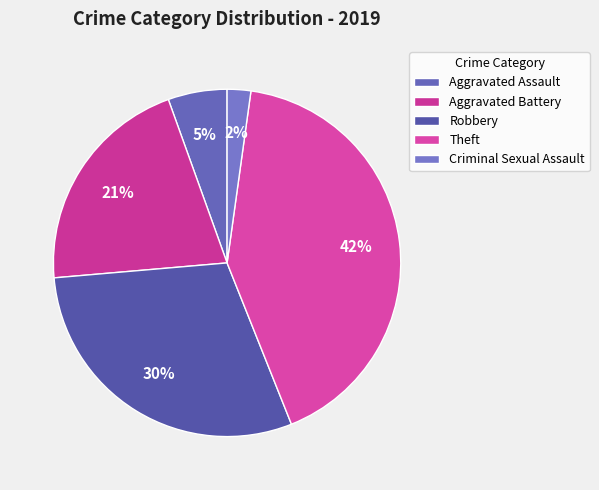

Is there any slice that represents more than half of the pie?

No